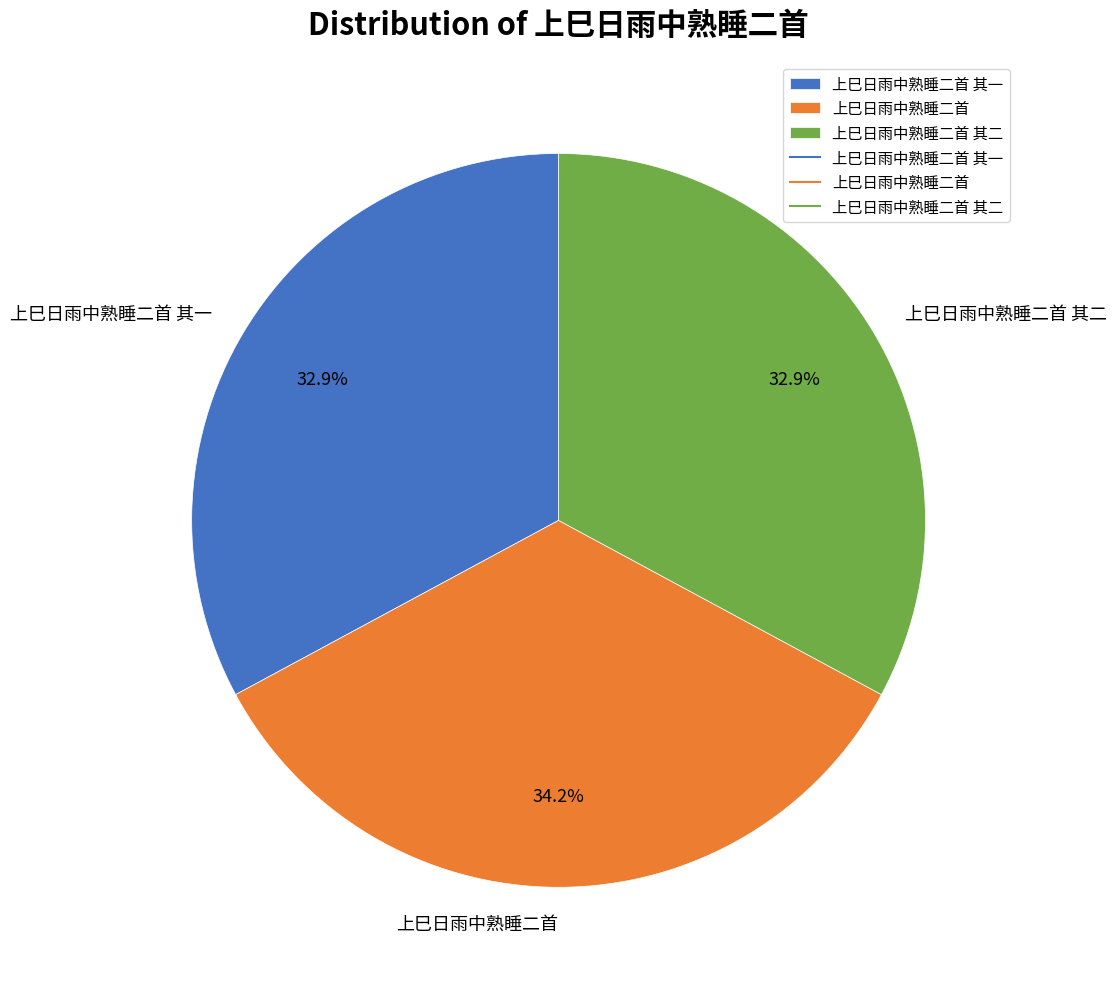

Is there a majority slice in this chart?

No